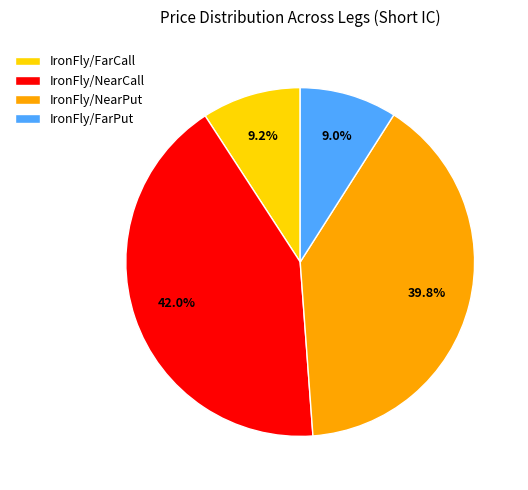

How much of the chart is everything except IronFly/NearCall?

58.0%